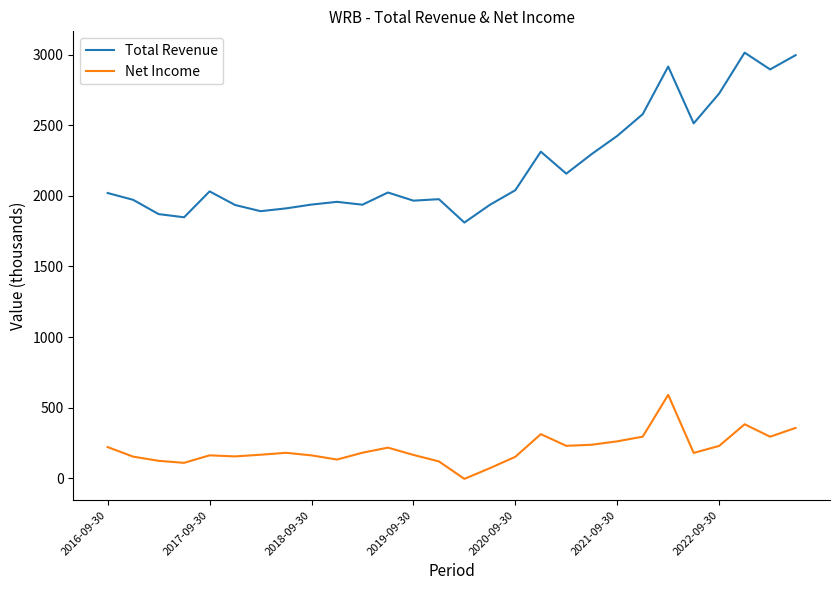

What is the maximum value shown in the chart?

3013.8